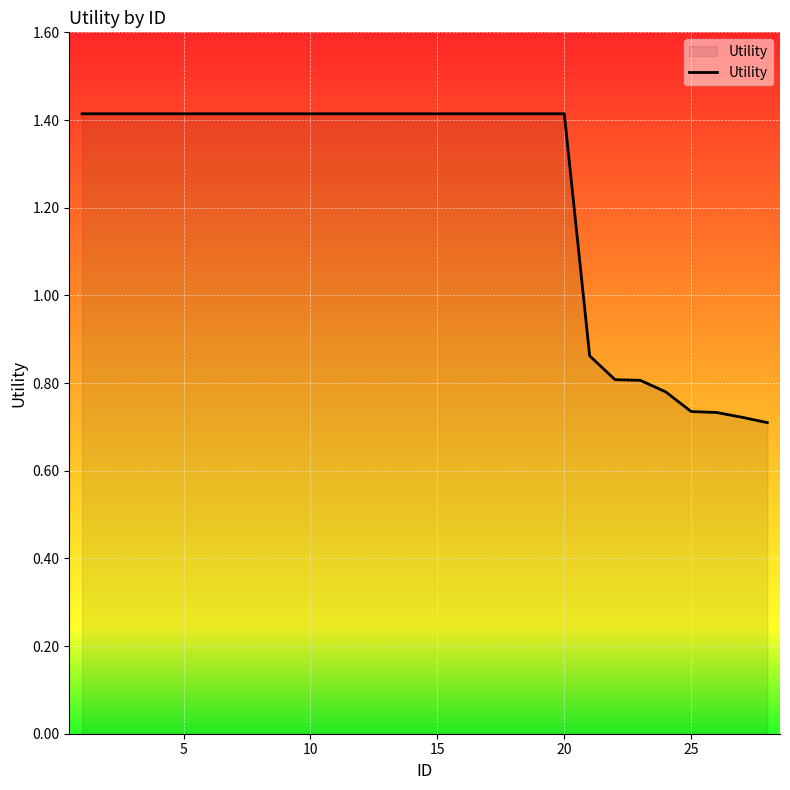

What is the maximum value shown in the chart?

1.4